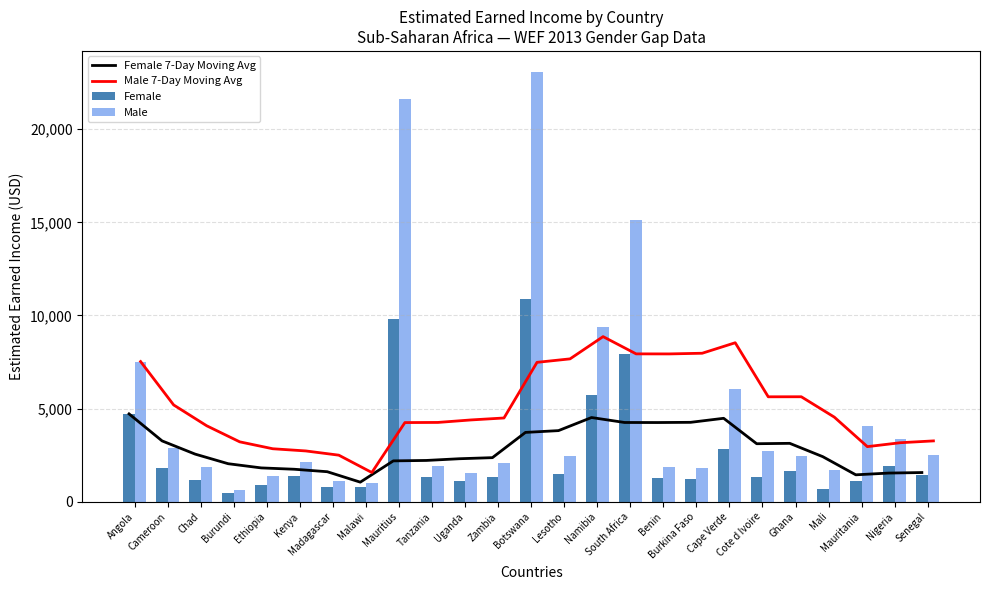

At which label is Female closest to 5681?

Namibia